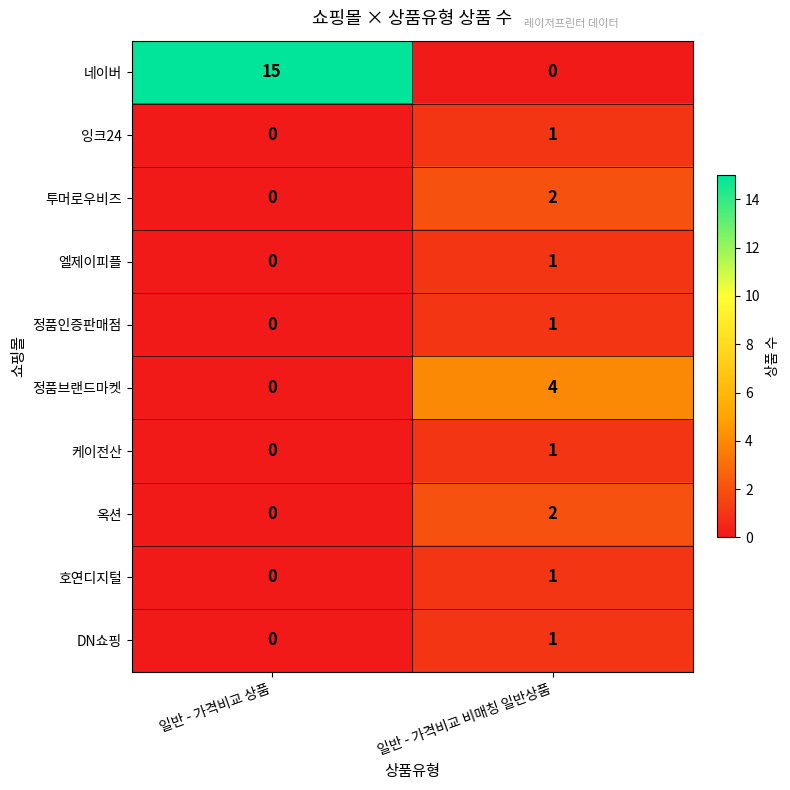

Reading right to left, what are all the values shown in this chart?

네이버: 일반 - 가격비교 비매칭 일반상품=0	일반 - 가격비교 상품=15
잉크24: 일반 - 가격비교 비매칭 일반상품=1	일반 - 가격비교 상품=0
투머로우비즈: 일반 - 가격비교 비매칭 일반상품=2	일반 - 가격비교 상품=0
엘제이피플: 일반 - 가격비교 비매칭 일반상품=1	일반 - 가격비교 상품=0
정품인증판매점: 일반 - 가격비교 비매칭 일반상품=1	일반 - 가격비교 상품=0
정품브랜드마켓: 일반 - 가격비교 비매칭 일반상품=4	일반 - 가격비교 상품=0
케이전산: 일반 - 가격비교 비매칭 일반상품=1	일반 - 가격비교 상품=0
옥션: 일반 - 가격비교 비매칭 일반상품=2	일반 - 가격비교 상품=0
호연디지털: 일반 - 가격비교 비매칭 일반상품=1	일반 - 가격비교 상품=0
DN쇼핑: 일반 - 가격비교 비매칭 일반상품=1	일반 - 가격비교 상품=0